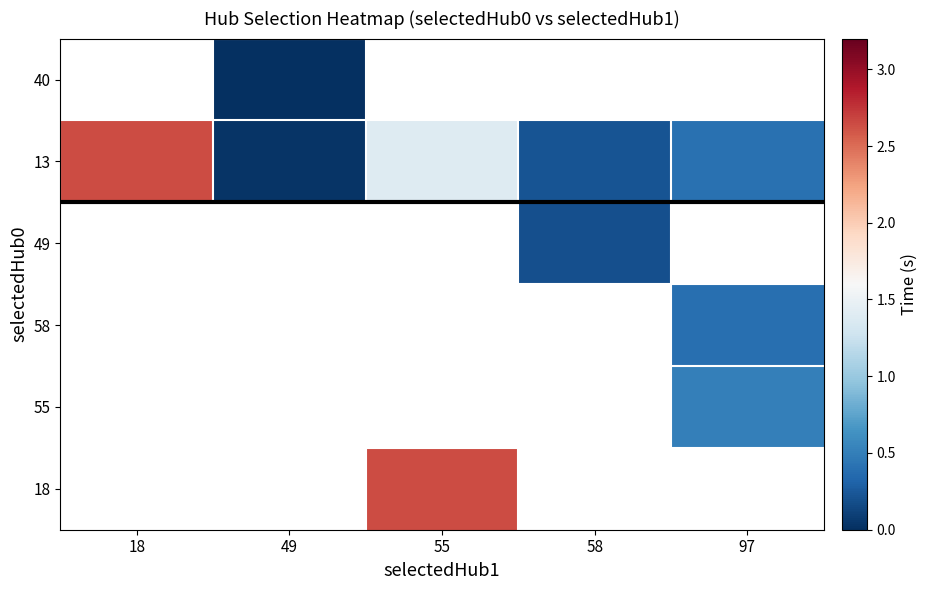

How many data points in 18 are above 2?

1